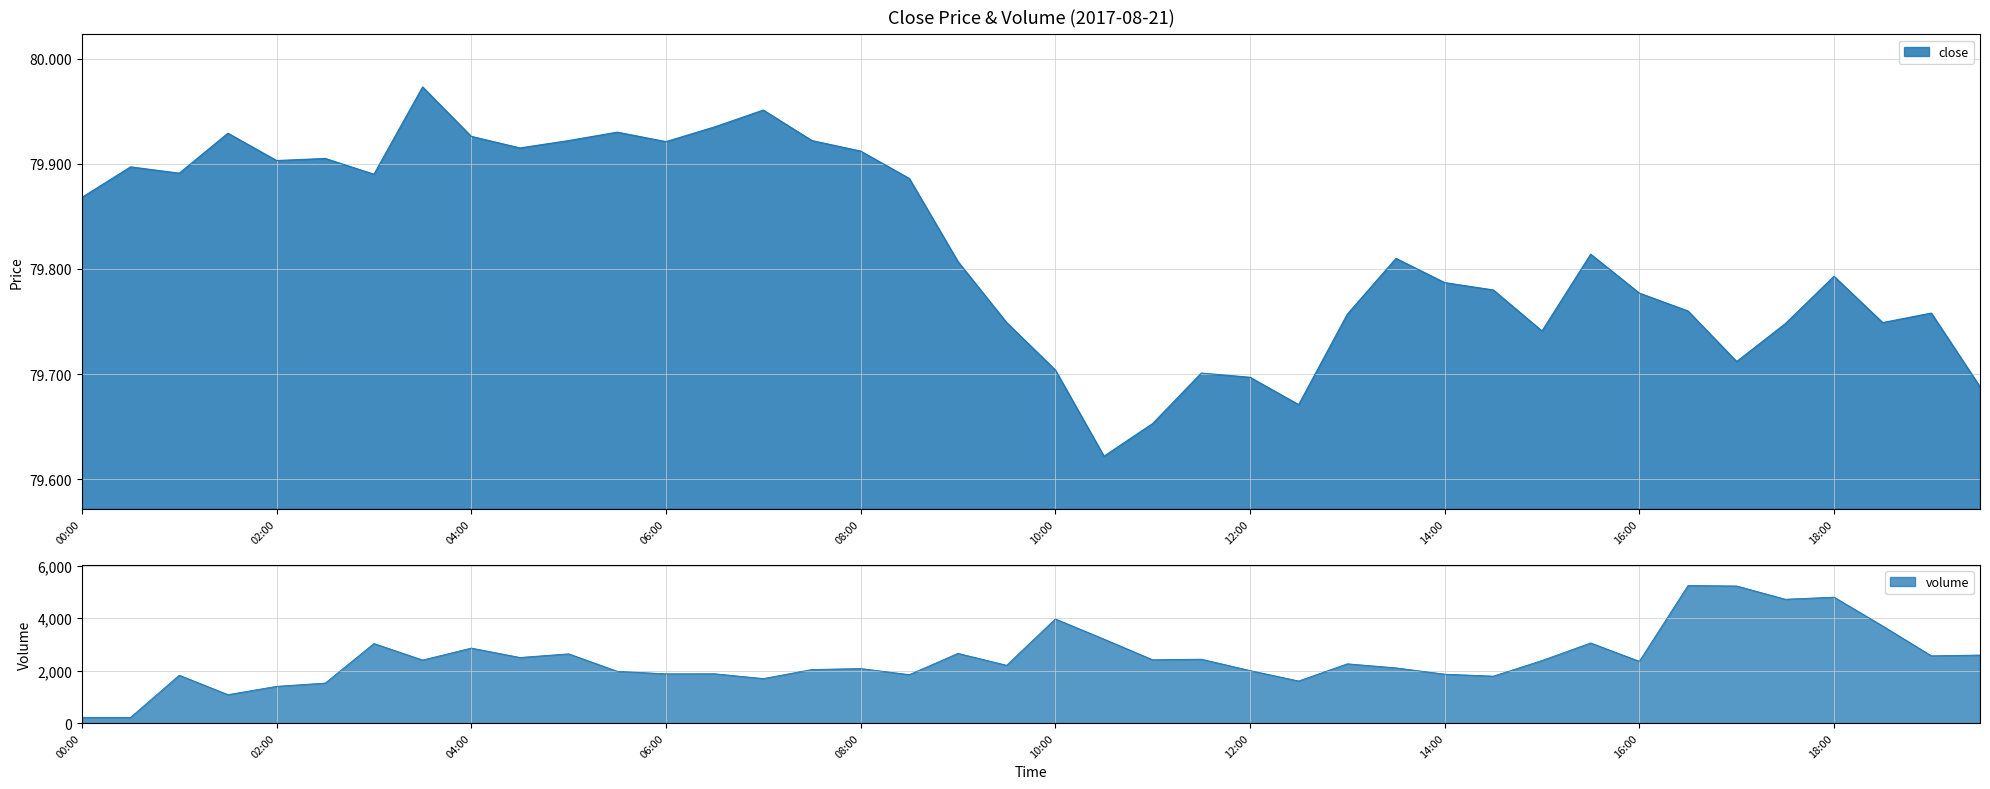

The value at 13:00 is 45.5. True or false?

False